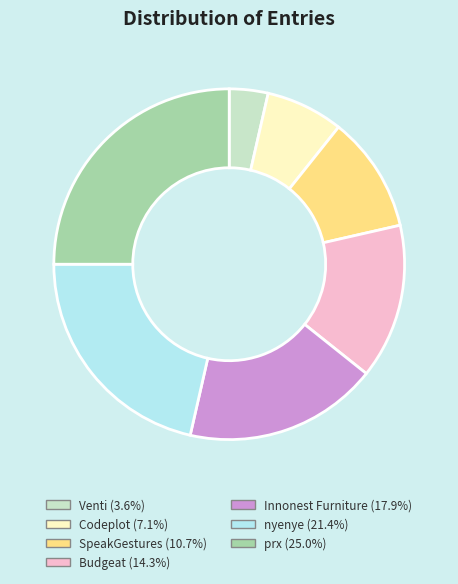

Which has a higher value, Codeplot or Venti?

Codeplot